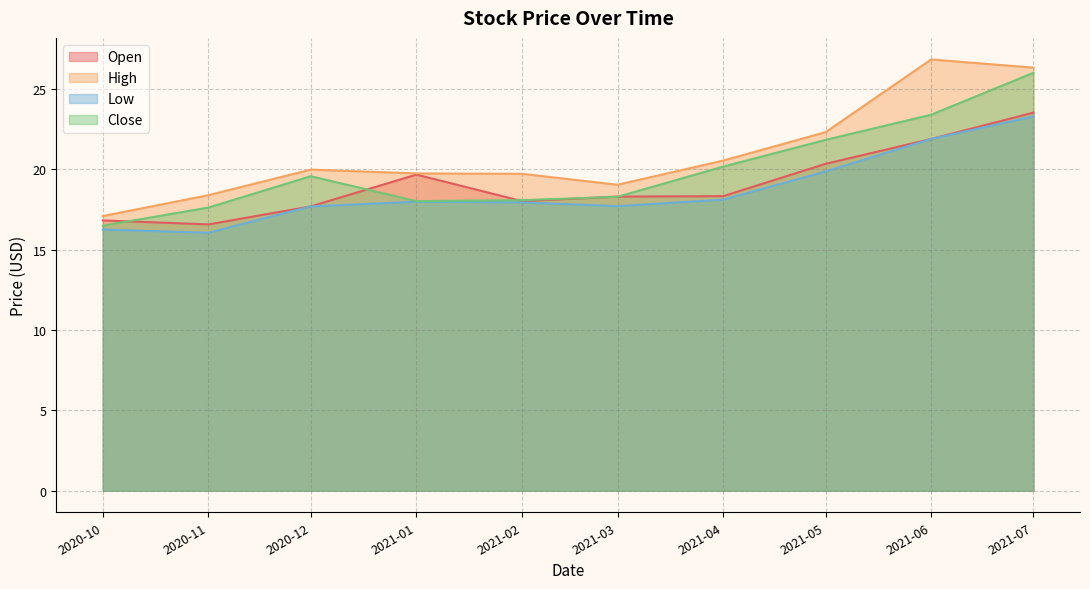

List the series in order of their overall mean, highest first.

High, Close, Open, Low